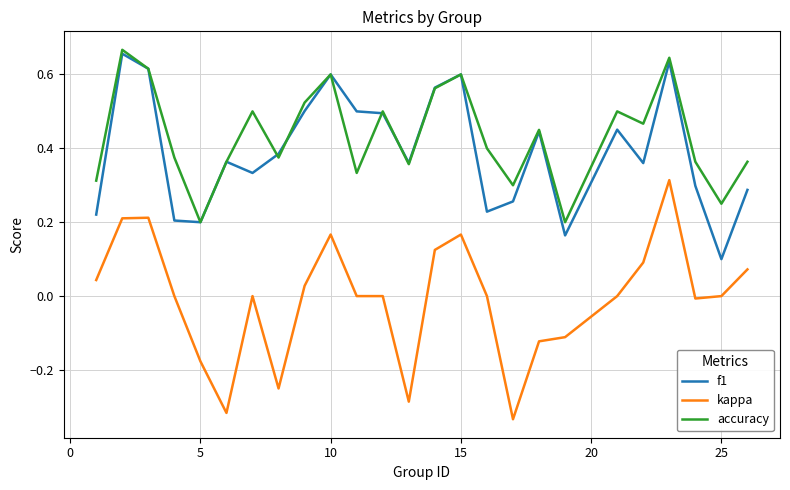

How many lines are shown in the chart?

3